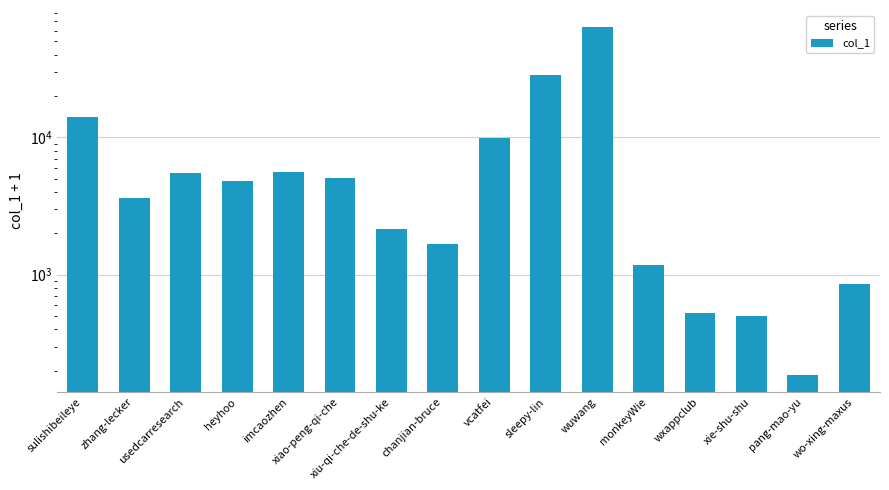

The chart shows a value of 498 at xie-shu-shu. True or false?

True